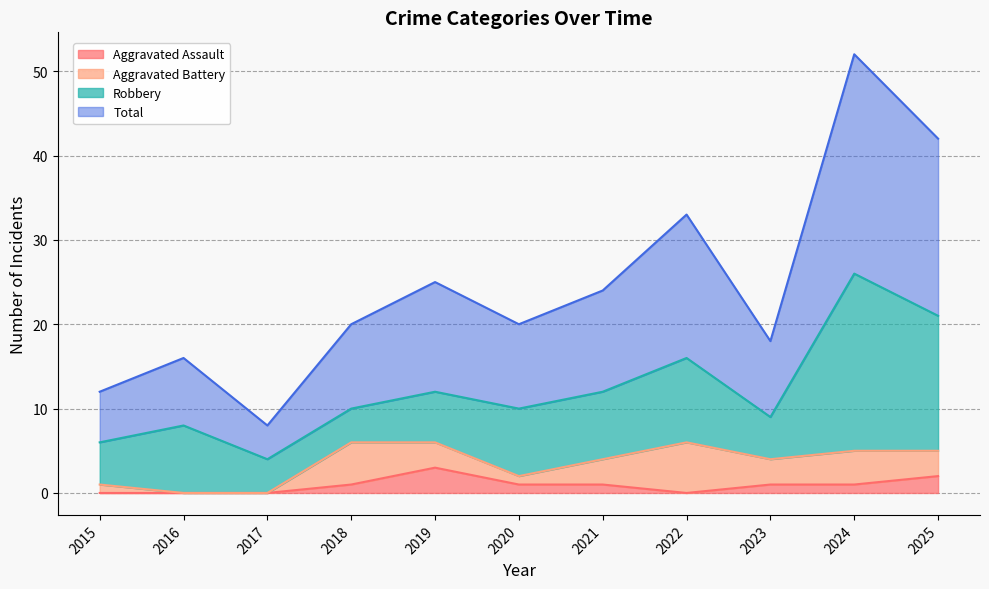

At how many categories does at least one series exceed 6?

11